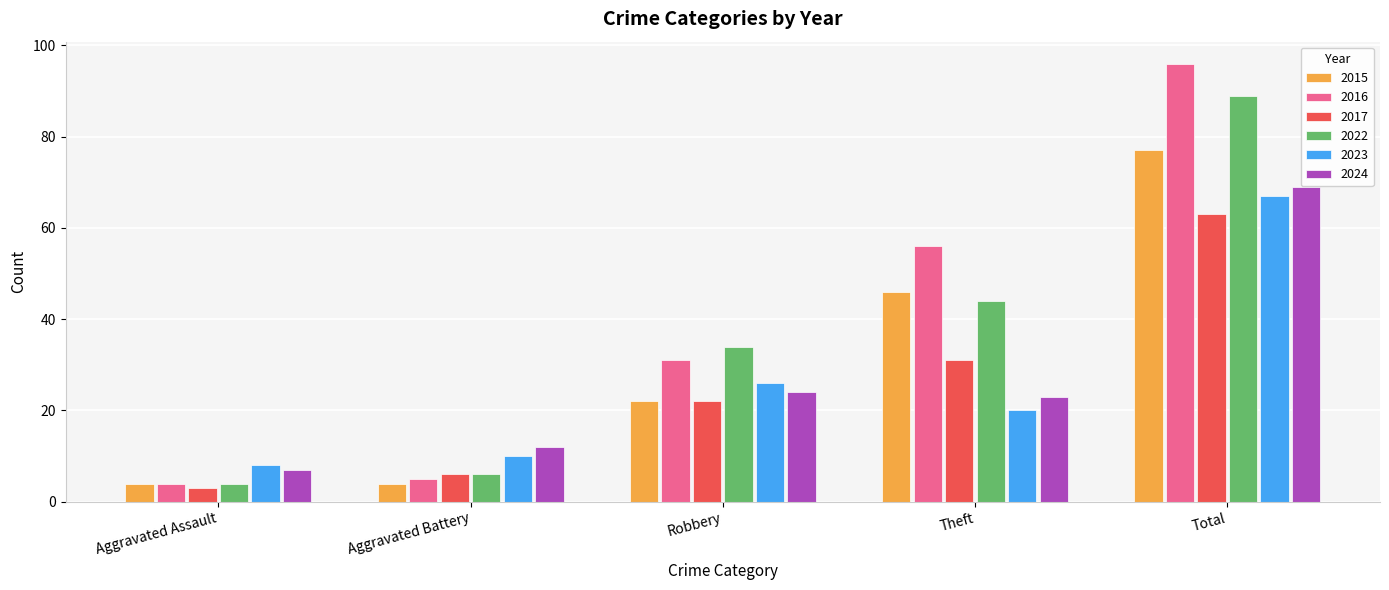

Which series has the largest range (max minus min)?

2016